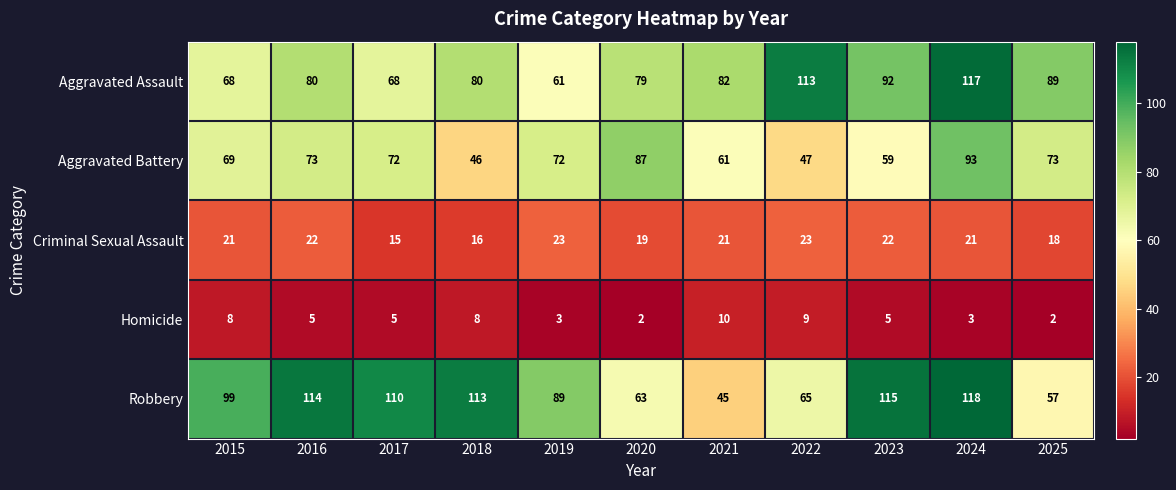

What is the total value across all series at 2023?

293